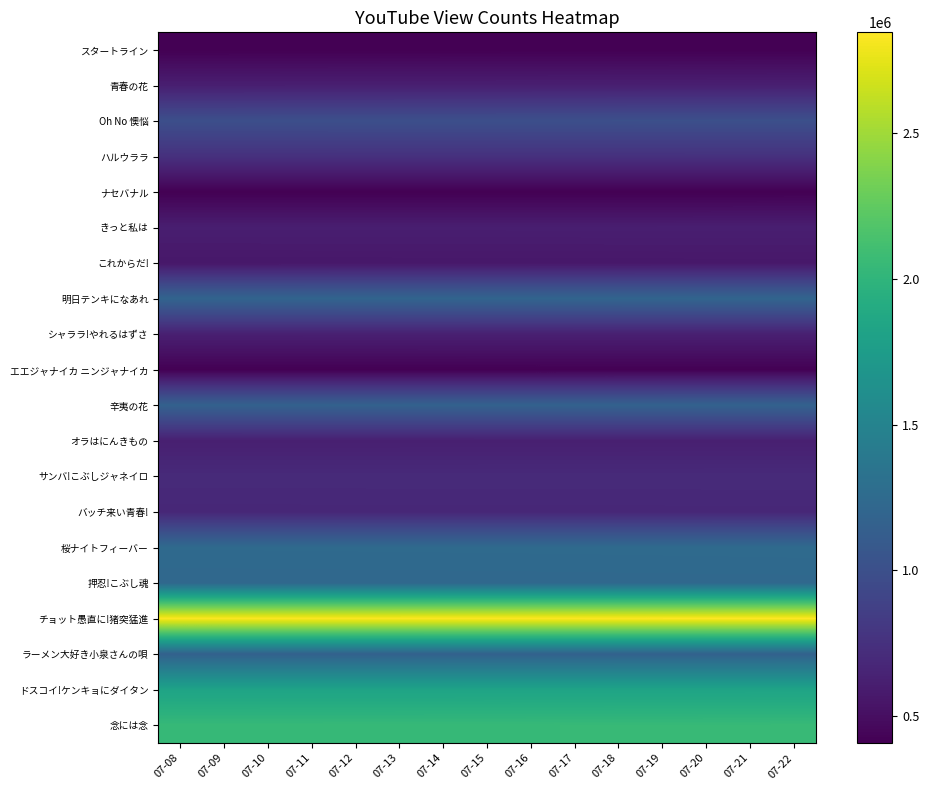

How many categories are shown in the chart?

15